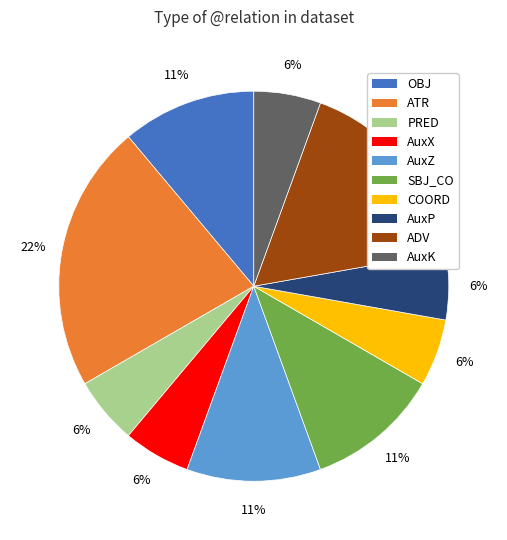

Which has a higher value, COORD or OBJ?

OBJ